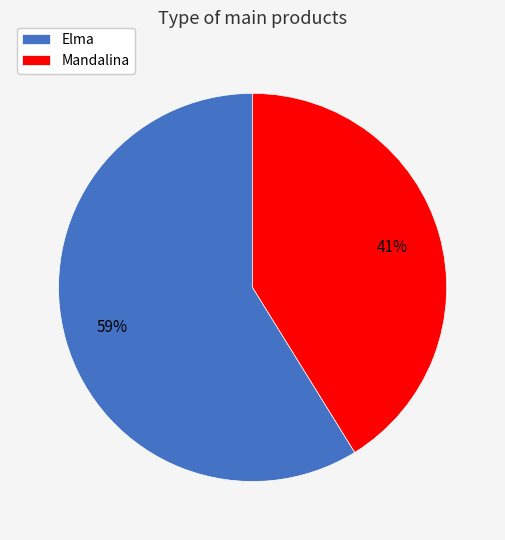

To the nearest percent, what is the average slice percentage?

50%